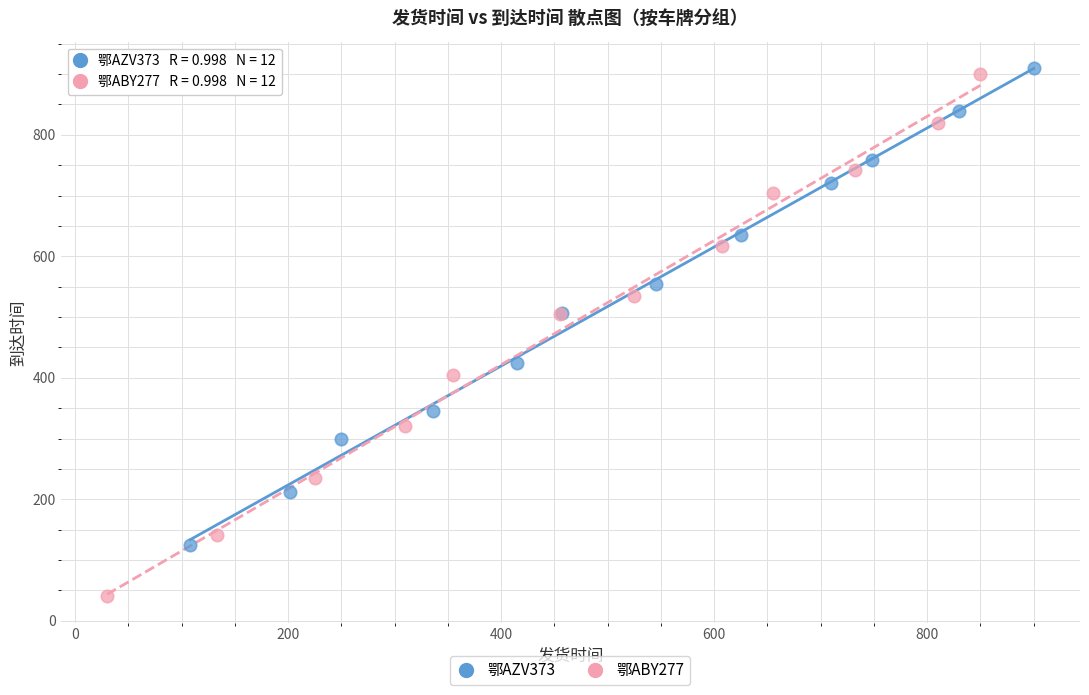

Which series contains the lowest Y value?

鄂ABY277